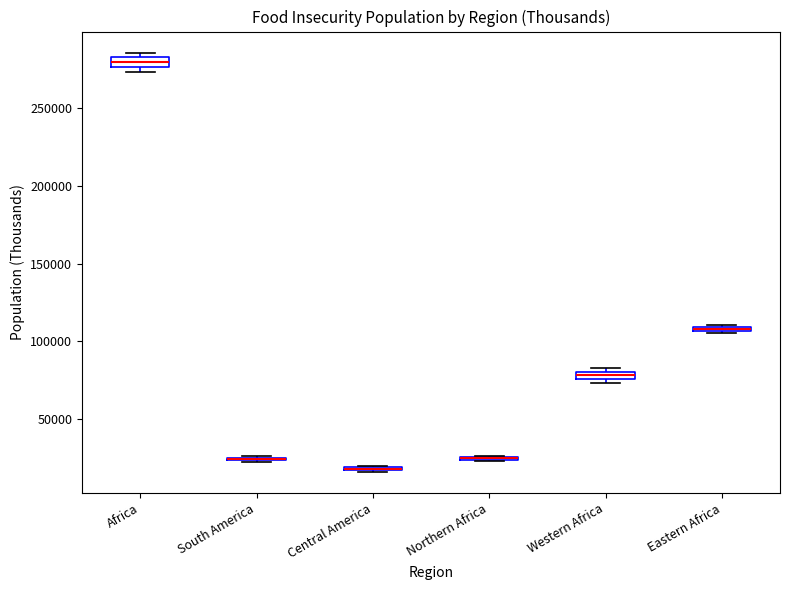

Where does the median line of the box for Africa sit on the y-axis? The values are not printed on the chart, so give them approximately, as read against the axis.

280000